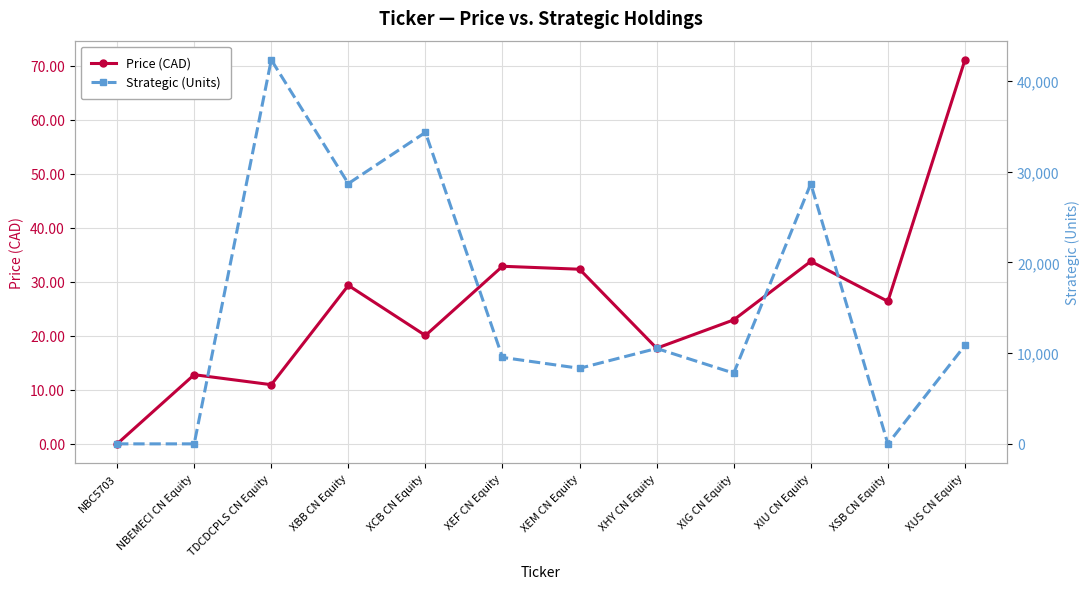

How many data points in Price (CAD) are above 26?

6